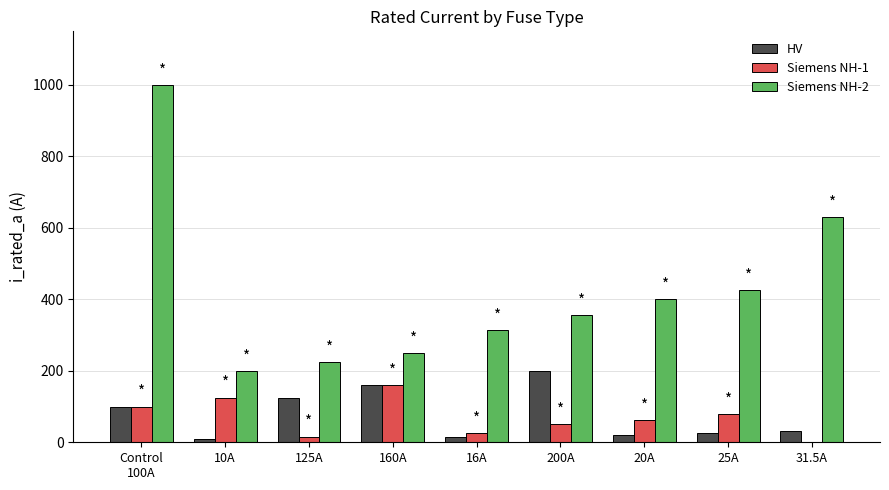

What is the greatest value displayed?

1000.0